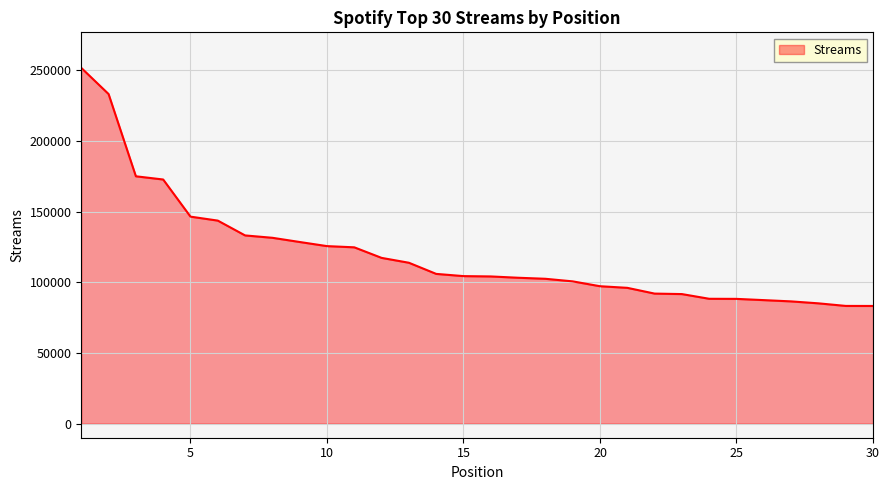

What is the difference between the maximum and minimum values?

168487